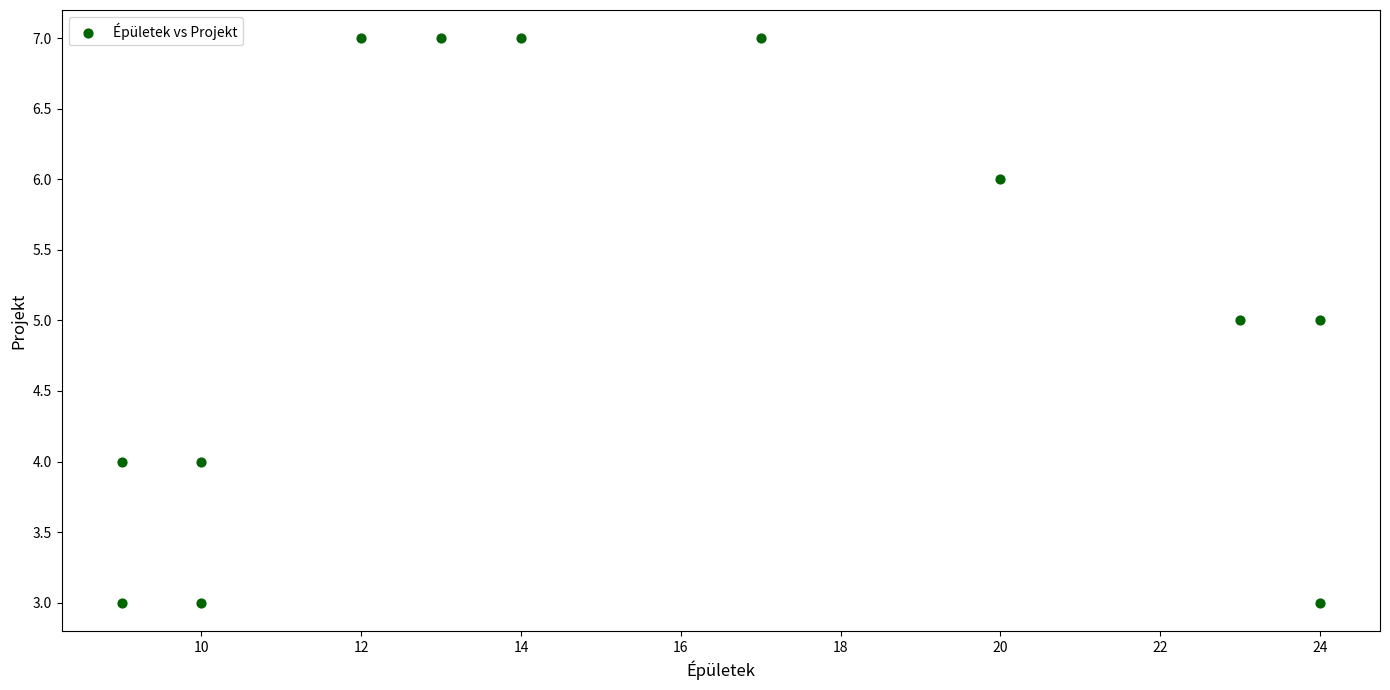

What is the average X value?

15